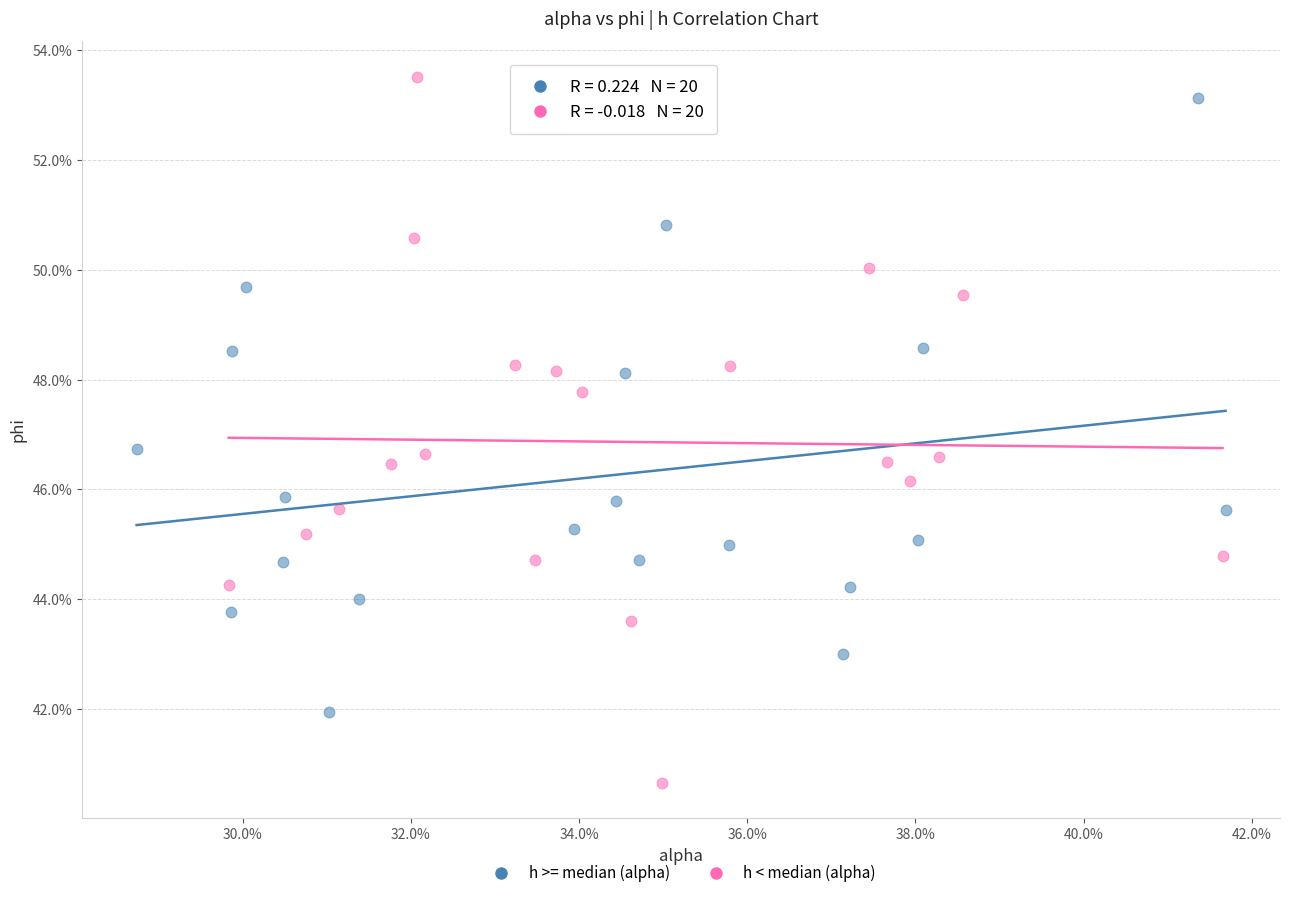

Which series reaches the minimum Y coordinate?

h < median (alpha)